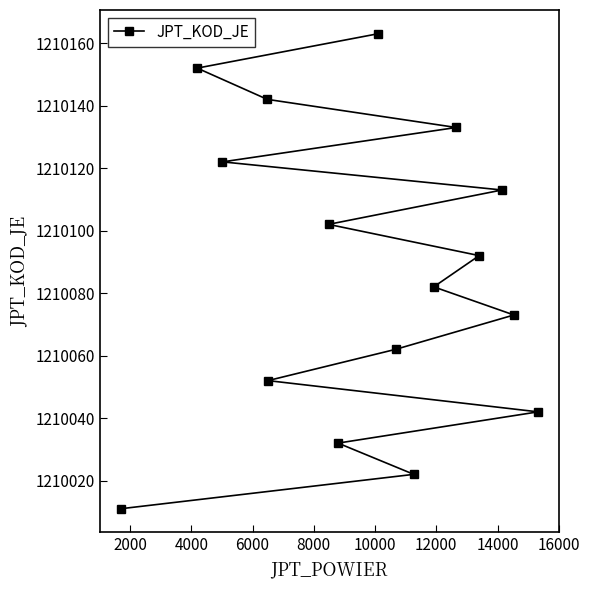

How many data points are above 1210092?

7